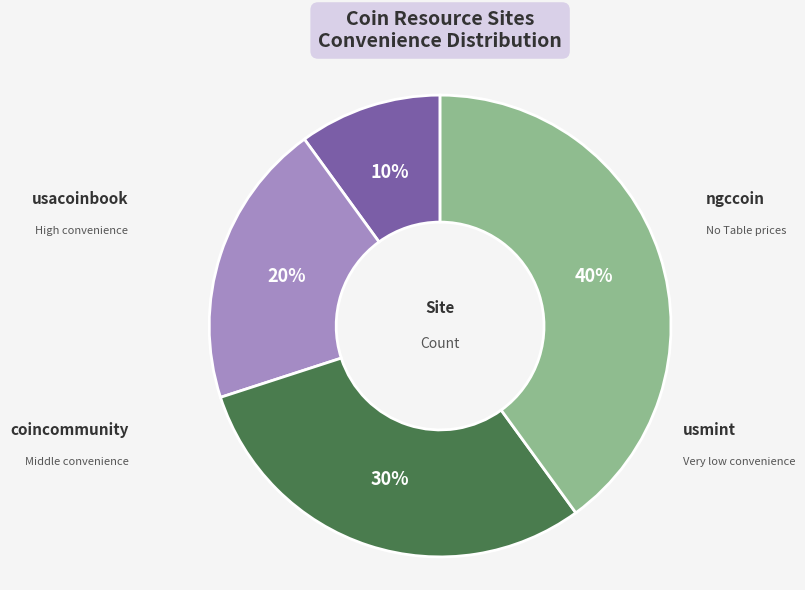

What percentage is the usacoinbook slice, to the nearest percent?

10%